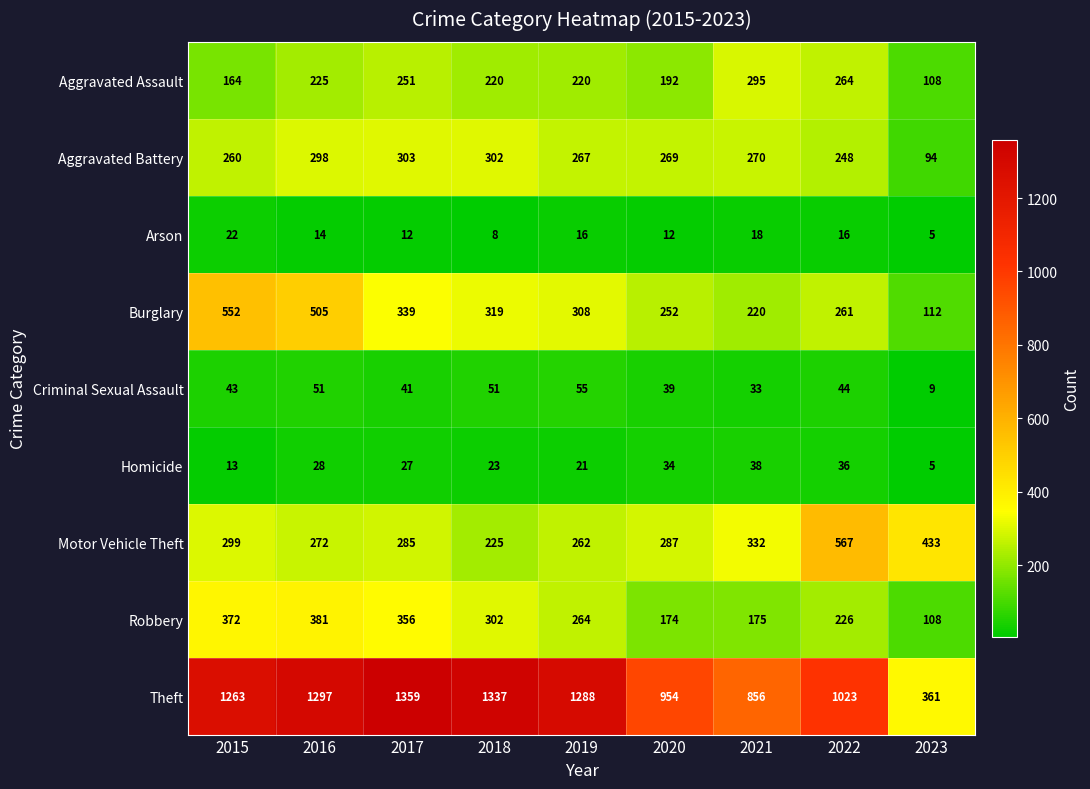

Which series changed the most between 2019 and 2023?

Theft